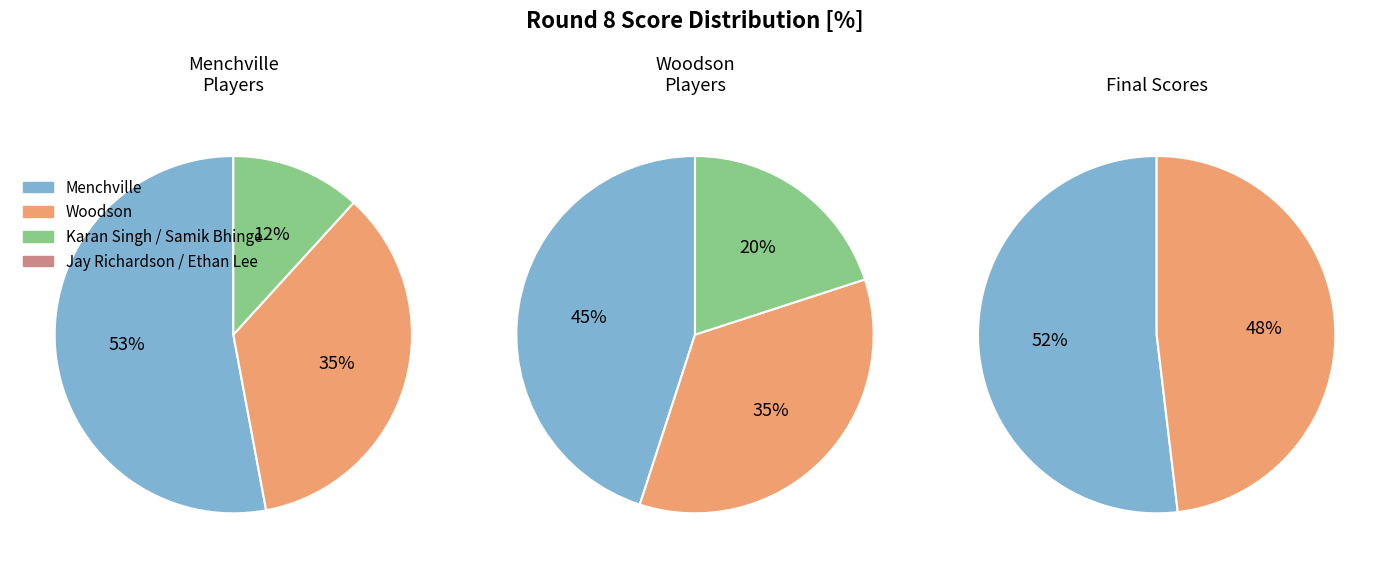

Is there any slice that represents more than half of the pie?

Yes